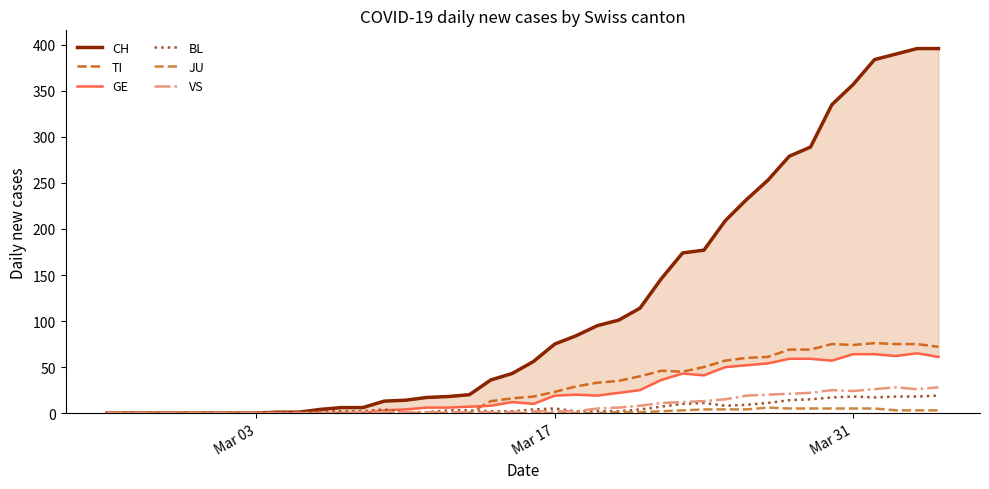

How many lines are shown in the chart?

6